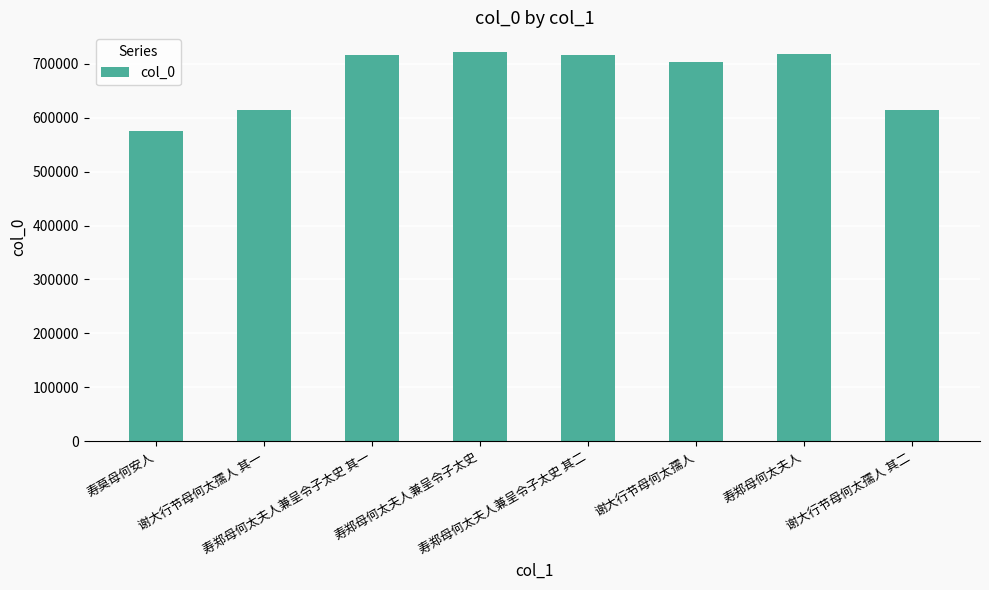

What is the average value?

672495